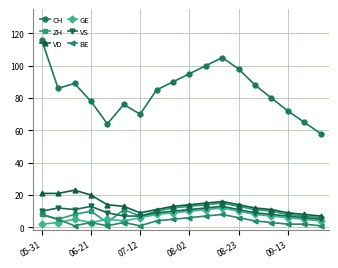

Which series has the largest range (max minus min)?

CH